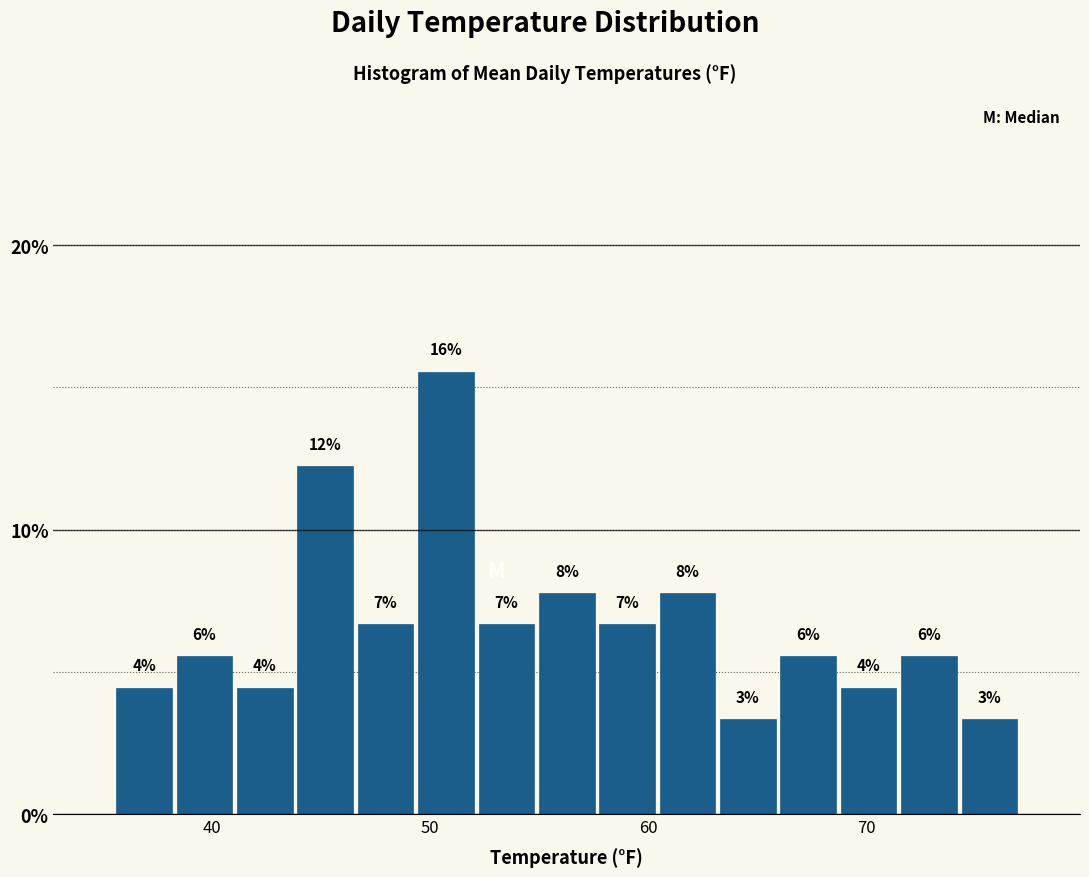

Read against the x-axis, roughly where is the centre of the tallest bar?

51